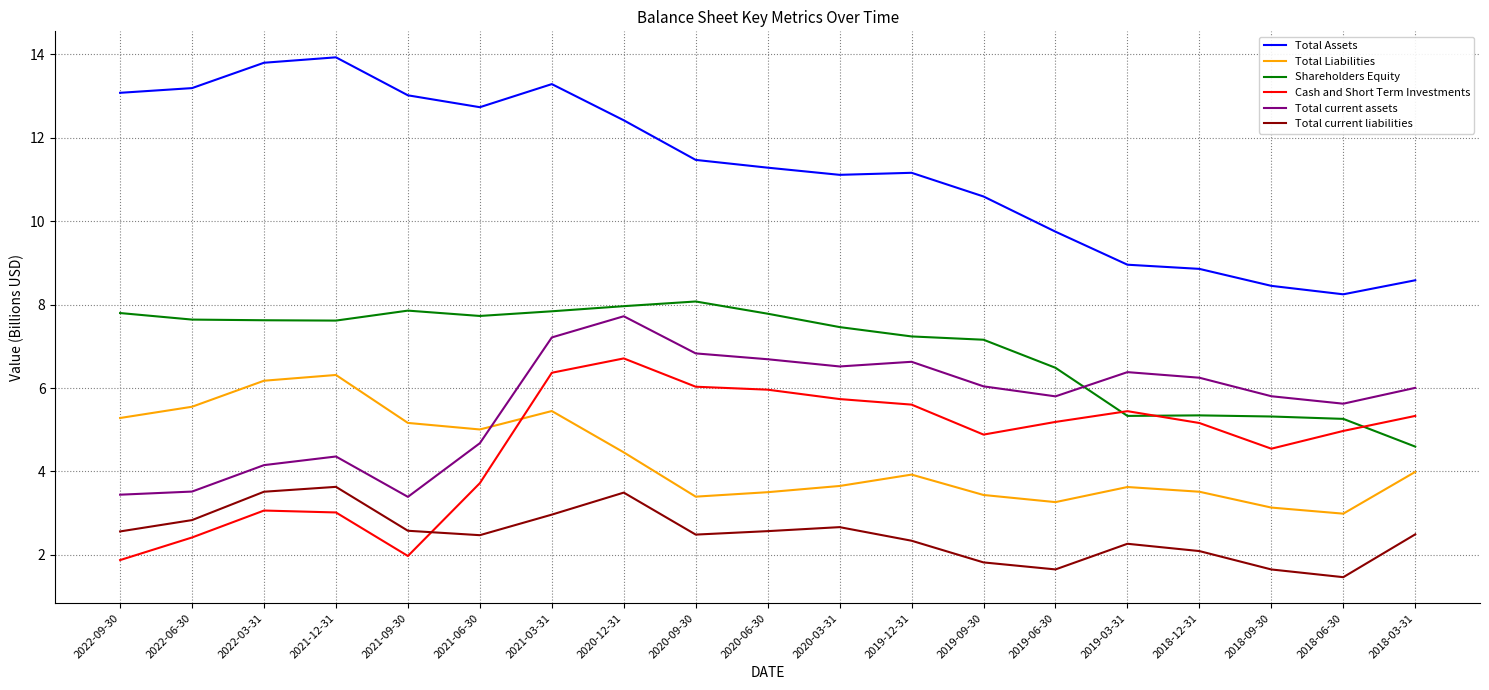

What is the difference between the maximum and second lowest values in the Total current assets series?

4.3